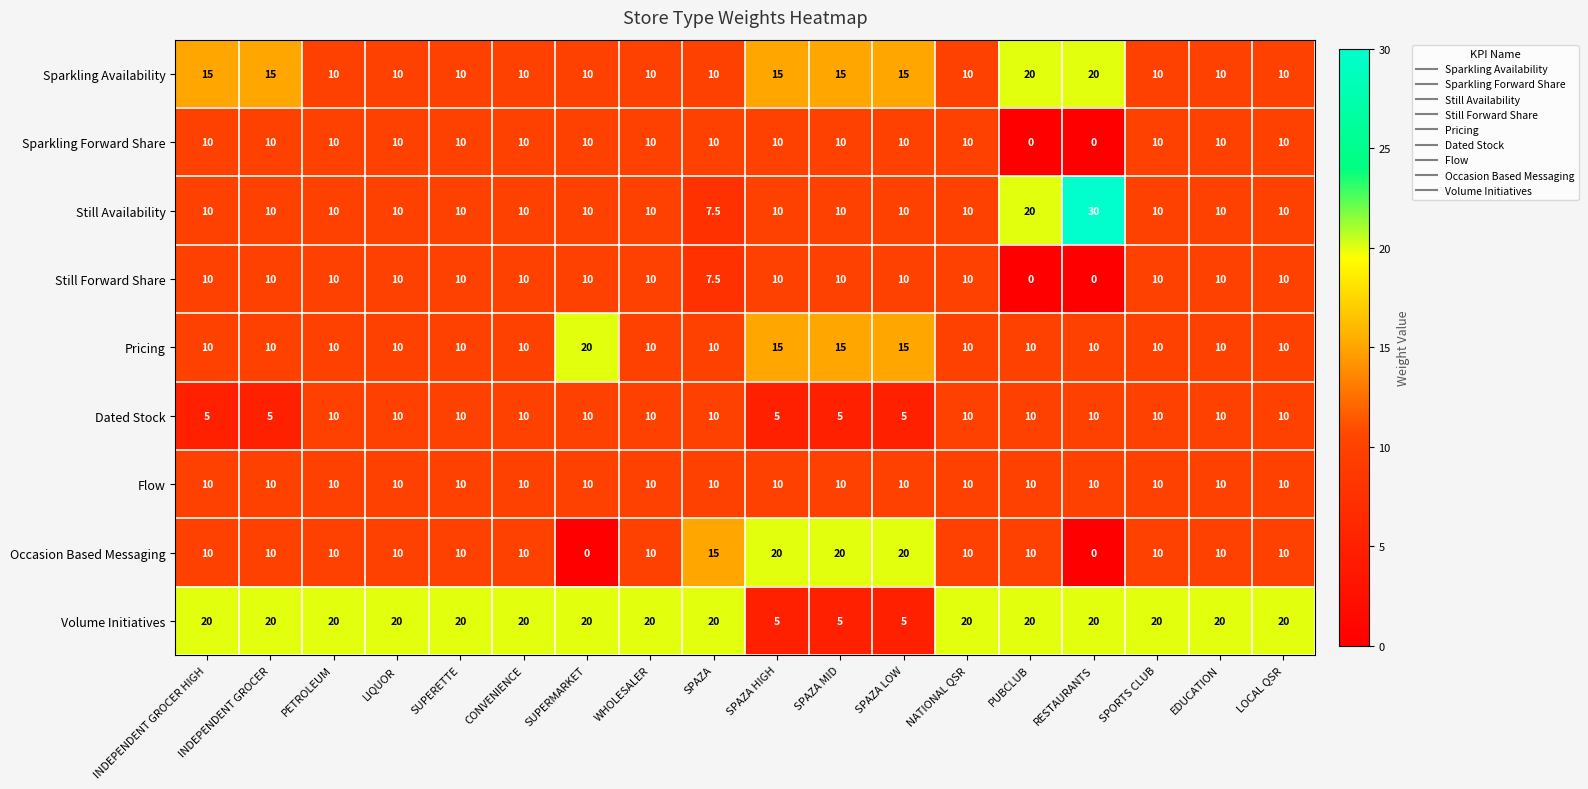

What is the greatest value displayed?

30.0